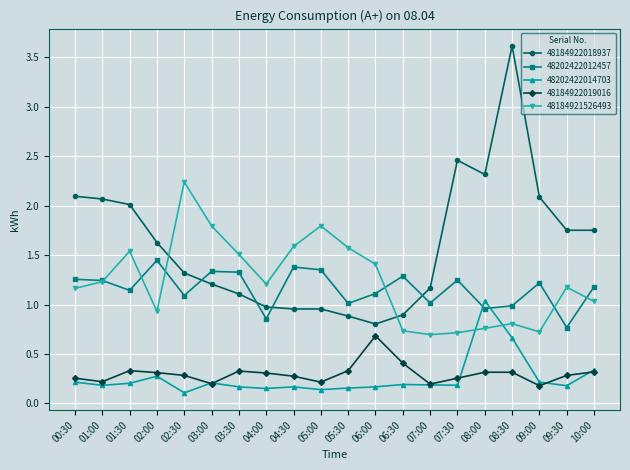

What is the difference between the highest and lowest values at 01:00?

1.9